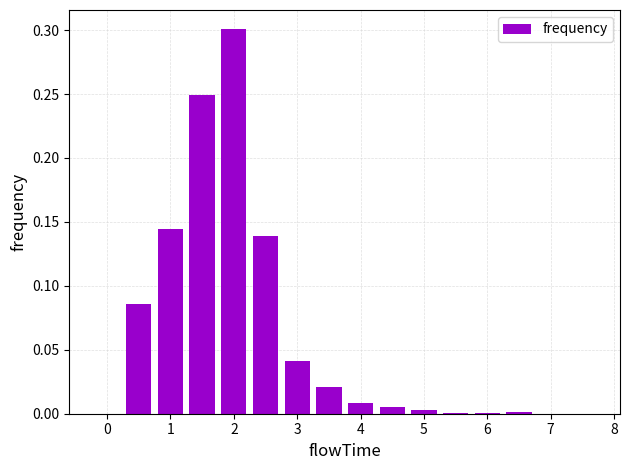

What is the sum of all values?

1.0